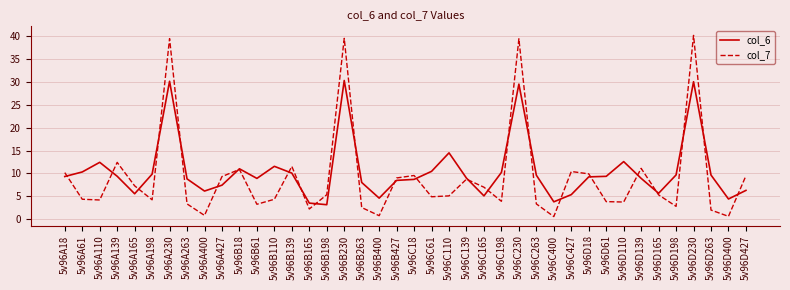

Is it true that col_6 equals 6.3 at 5v96B400?

False